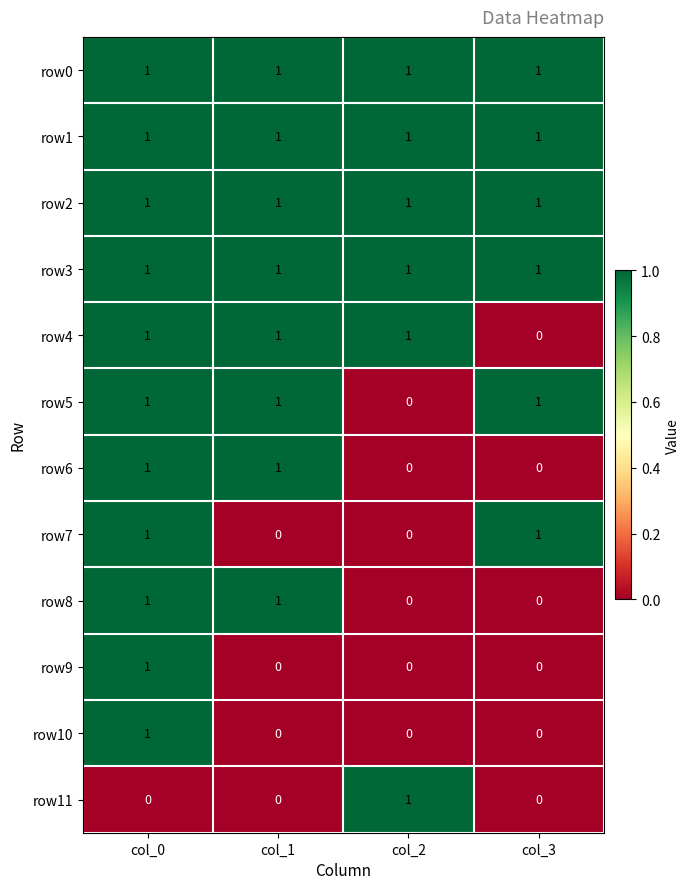

What is the spread (max minus min) of values at col_1?

1